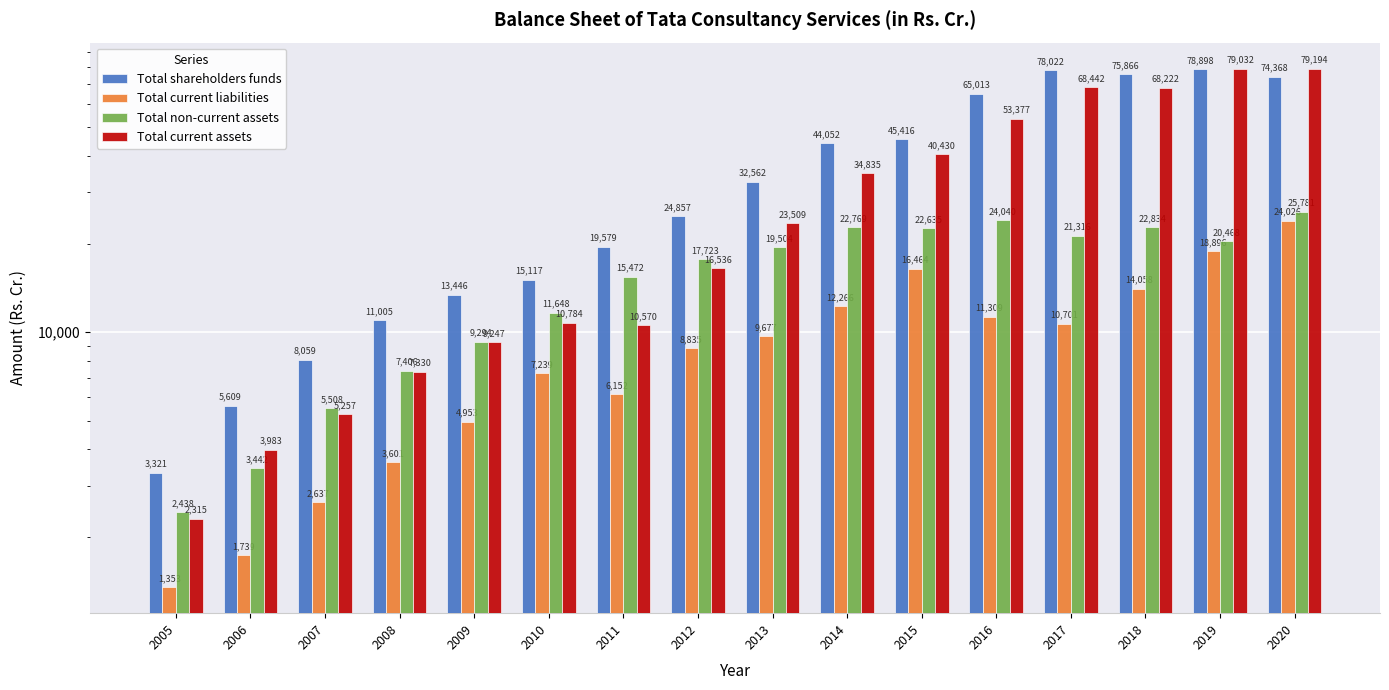

At which label does Total shareholders funds reach its peak?

2019